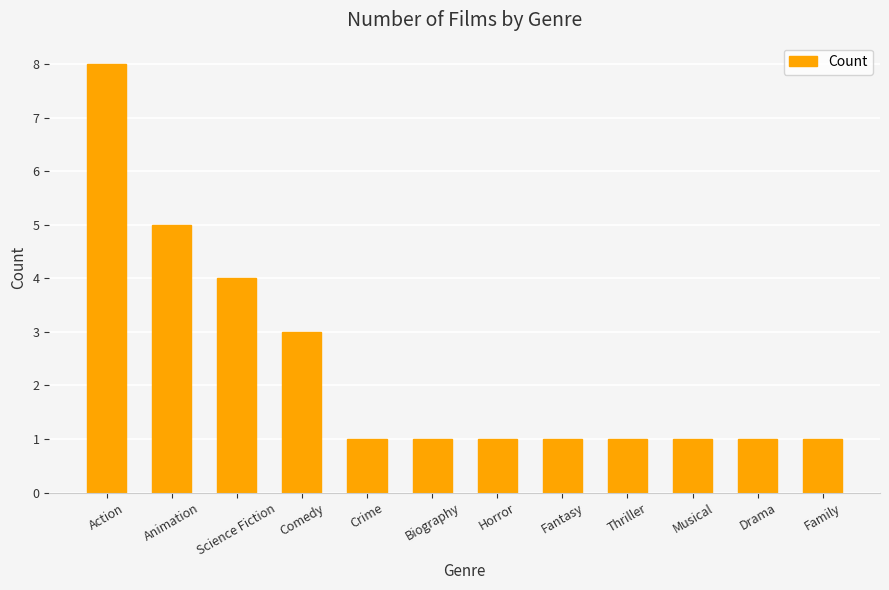

What is the value of the 6th bar from the left?

1